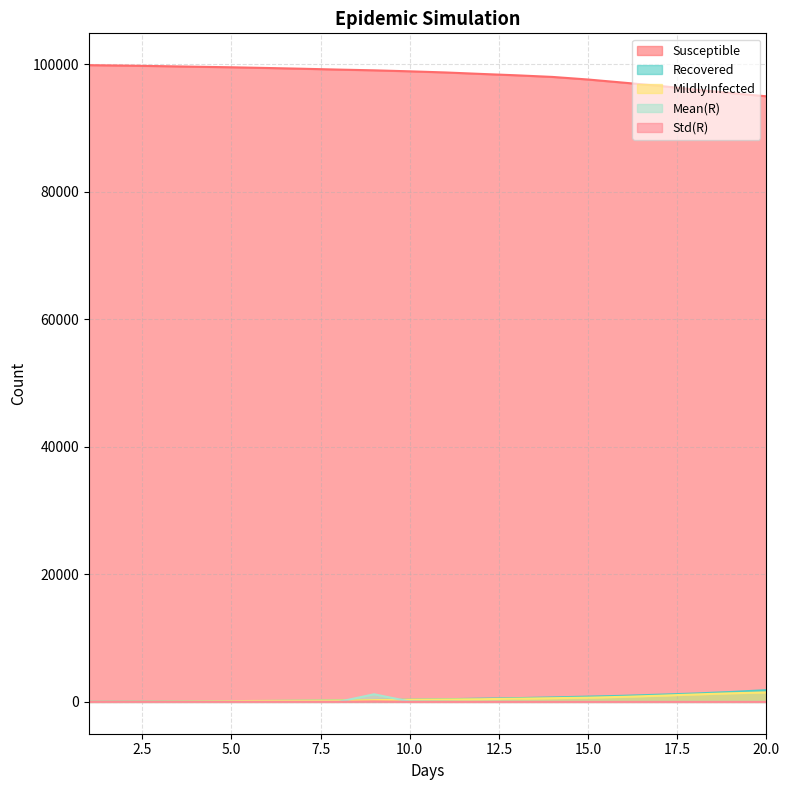

What is the spread (max minus min) of values at 5.0?

99500.0